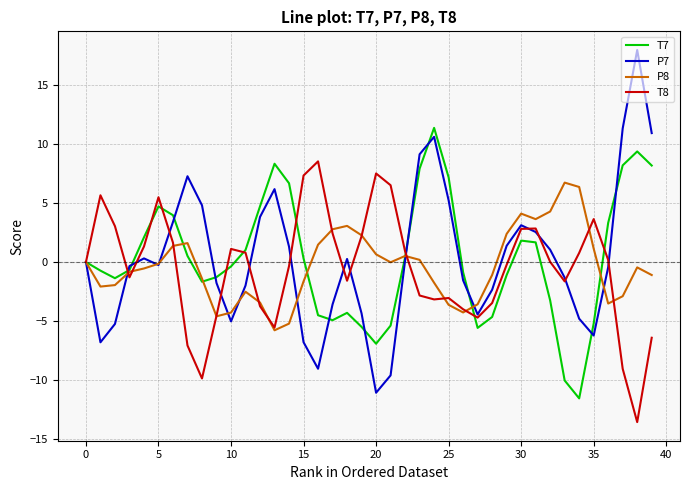

True or false: T7 has more than 2 points higher than both neighbors.

True